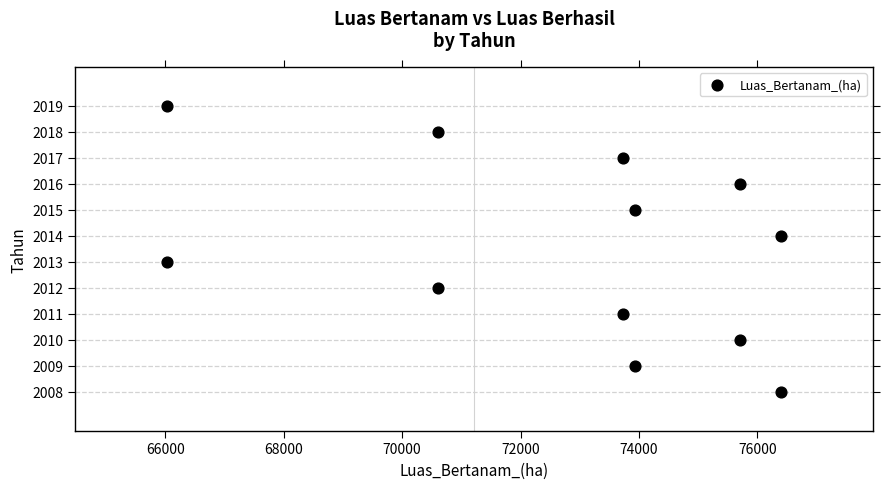

What is the range of Y values (max minus min)?

11